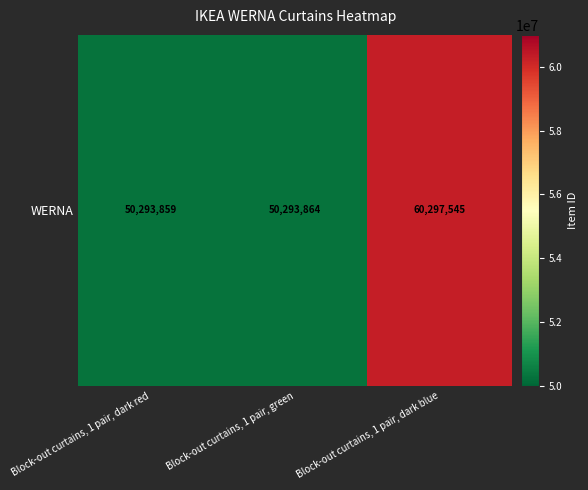

List the labels in order of value, largest first.

Block-out curtains, 1 pair, dark blue, Block-out curtains, 1 pair, green, Block-out curtains, 1 pair, dark red